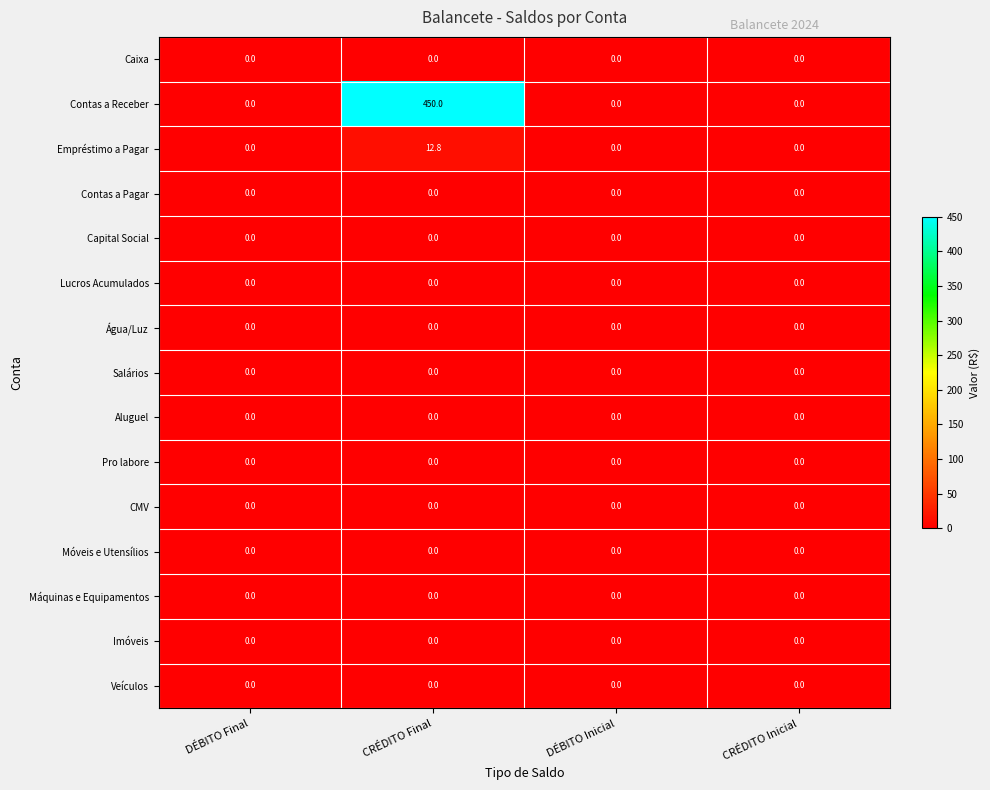

What is the greatest value displayed?

450.0